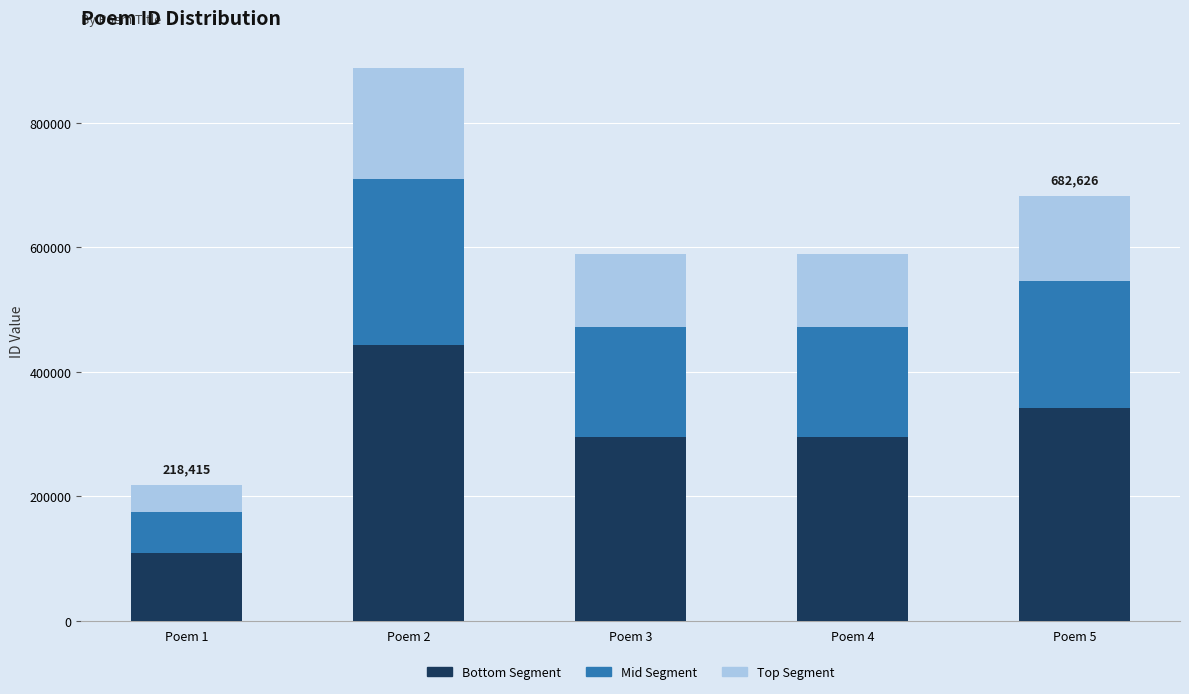

Which category has the lowest value in the Bottom Segment series?

Poem 1